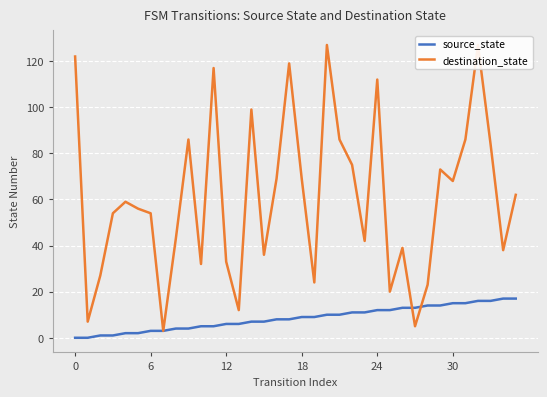

Rank the series by their maximum value, from highest to lowest.

destination_state, source_state